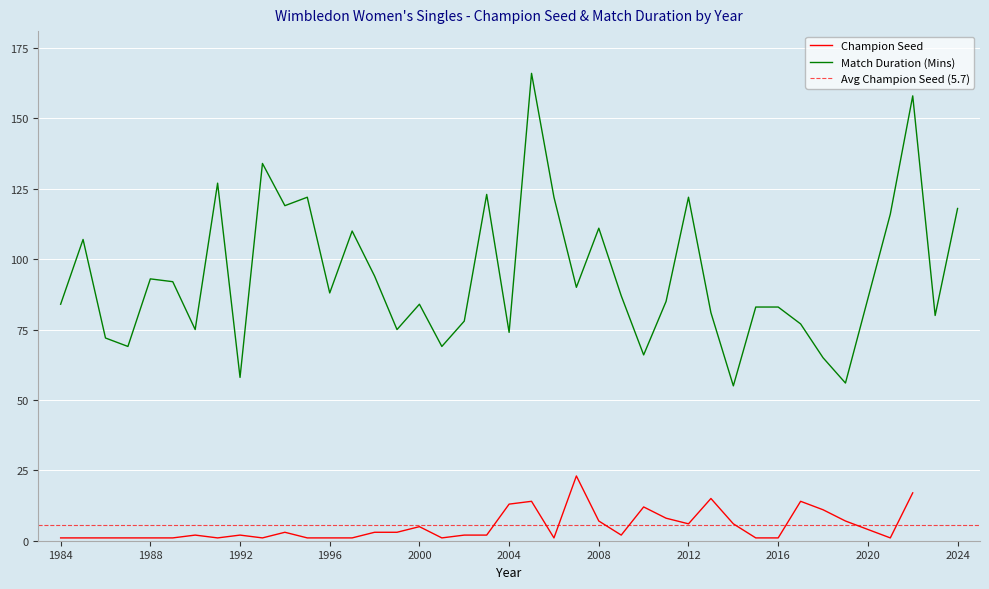

The value at 2014 is 55. True or false?

True